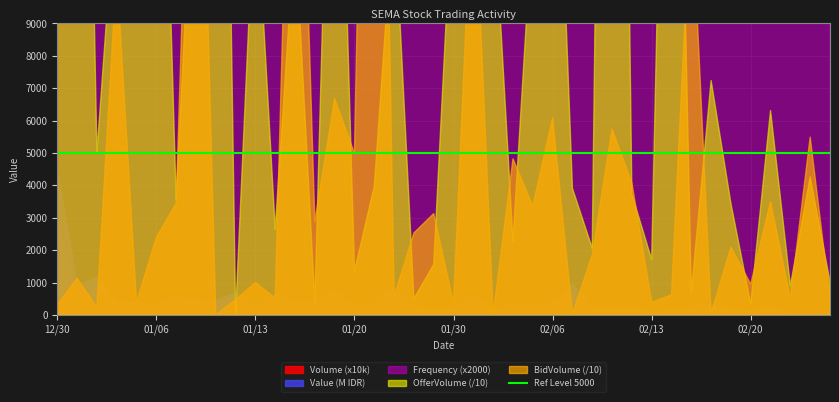

Where is the first local minimum for Frequency?

20230102